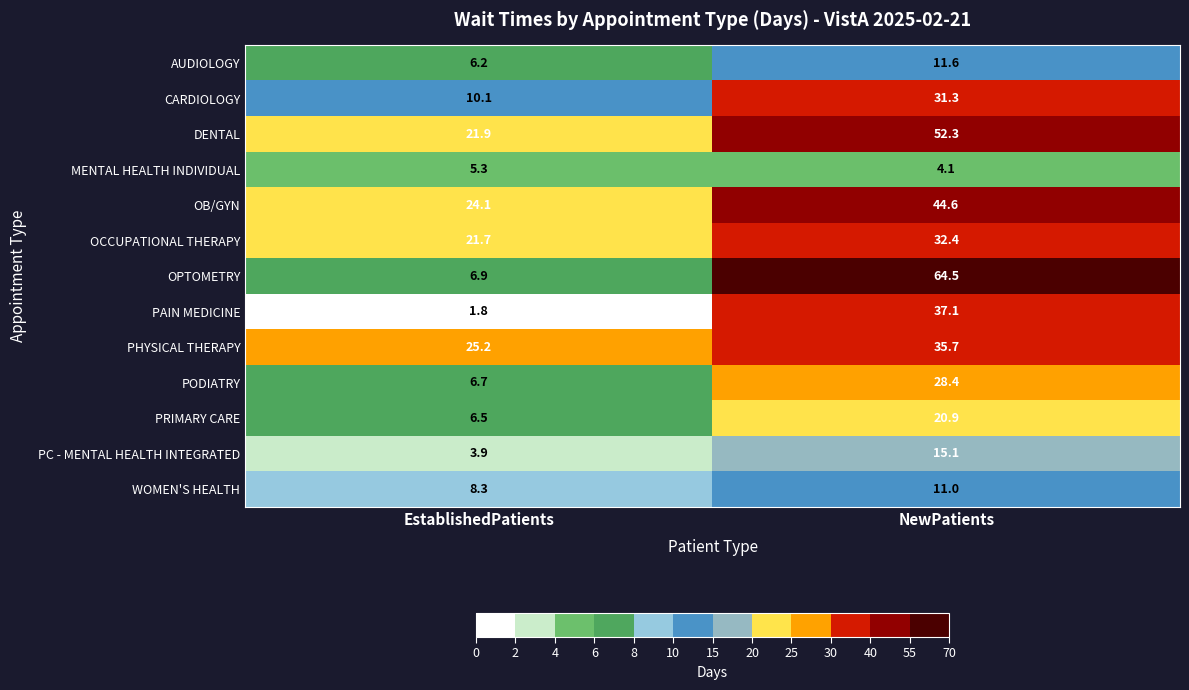

At which label is AUDIOLOGY closest to 8?

EstablishedPatients